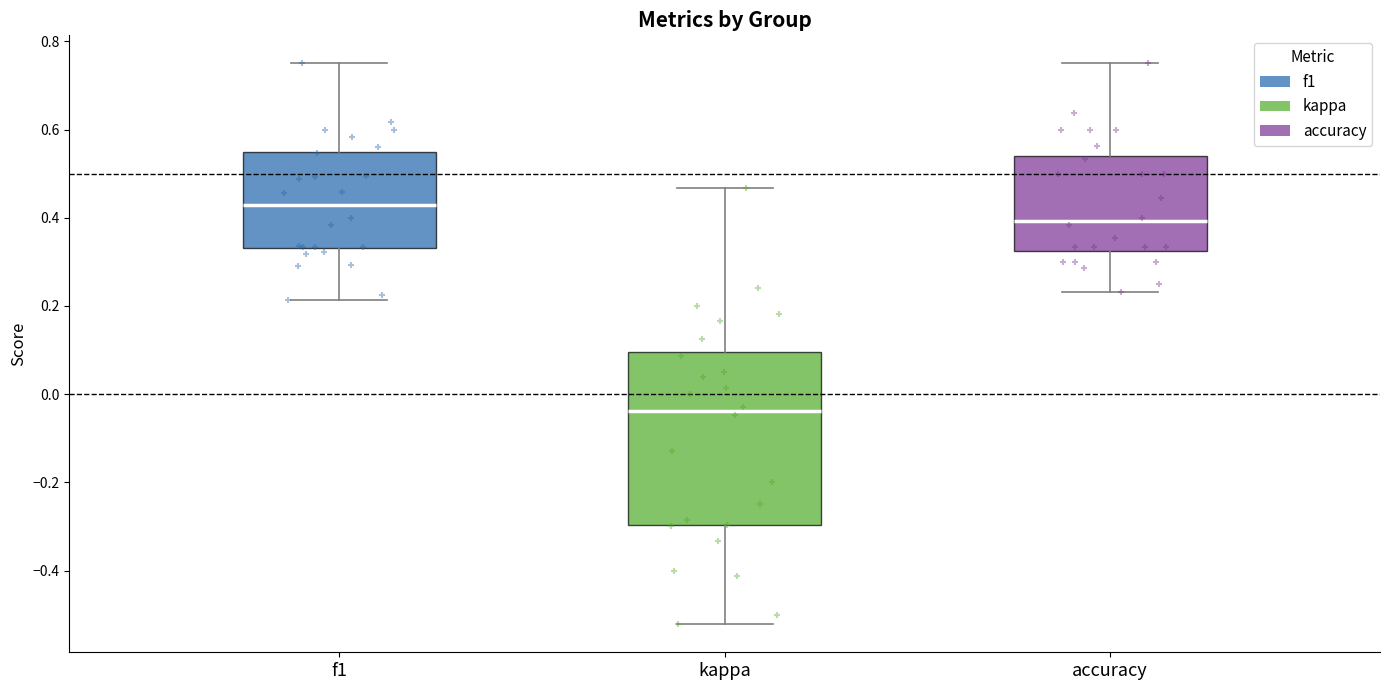

Reading left to right, transcribe this box plot: for each box, give where its median line is, the range the box spans, and where its two whiskers end, as read against the y-axis. The values are not printed on the chart, so give them approximately, as read against the axis.

f1: median 0.42, box 0.34 to 0.54, whiskers 0.22 to 0.76
kappa: median -0.04, box -0.30 to 0.10, whiskers -0.52 to 0.46
accuracy: median 0.40, box 0.32 to 0.54, whiskers 0.24 to 0.76